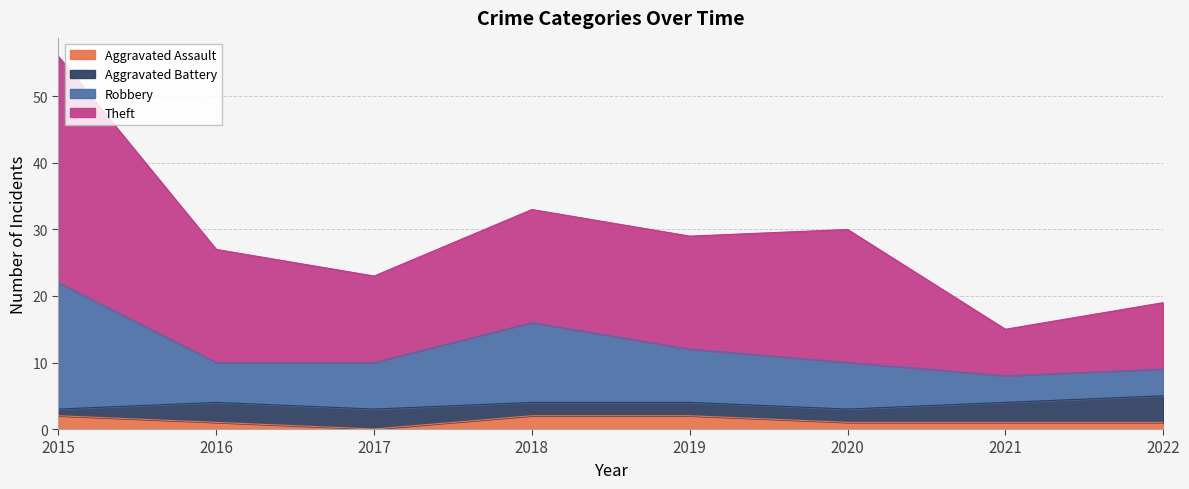

At which category is the sum across all series the highest?

2015